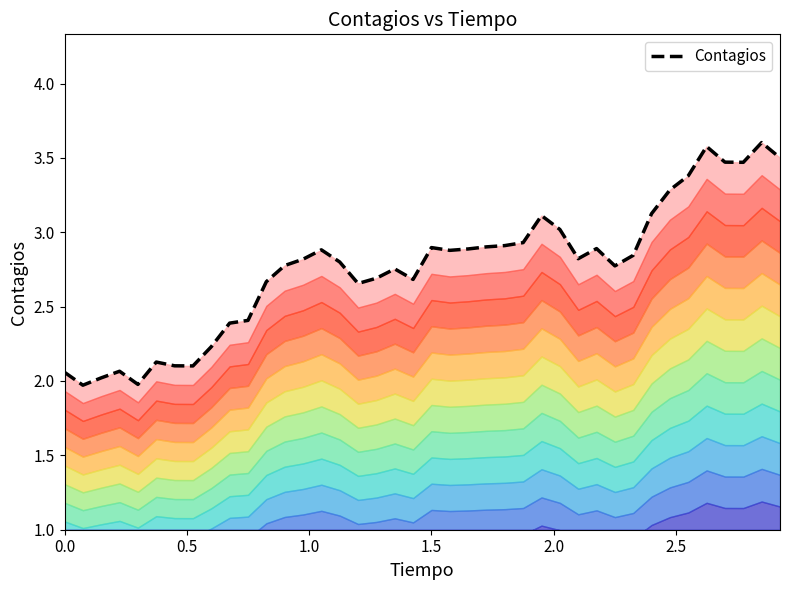

The chart shows a value of 3.1 at 7. True or false?

False